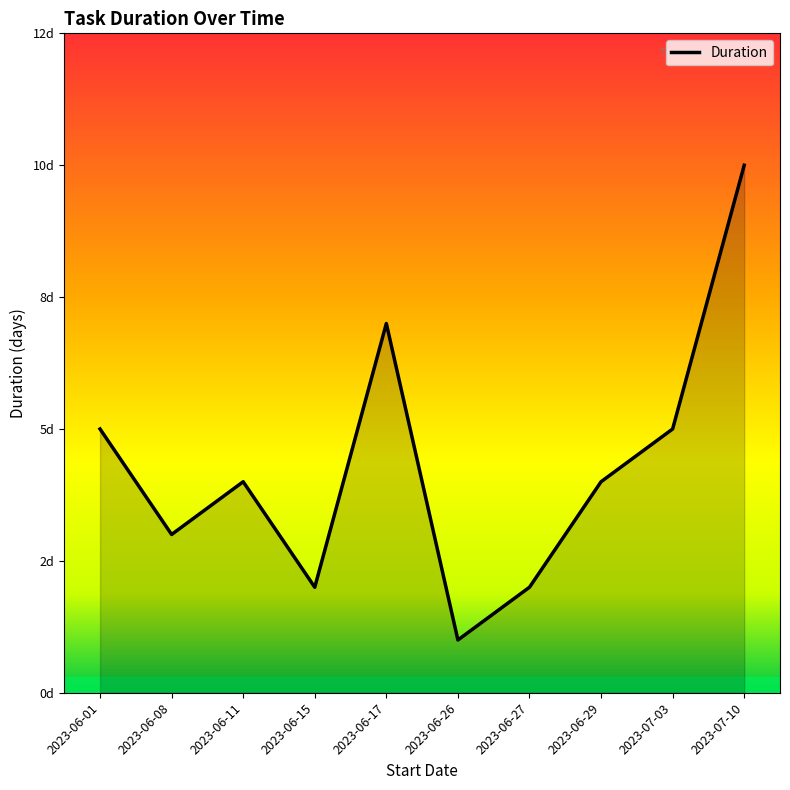

Does the chart display data point markers on the line(s)?

No